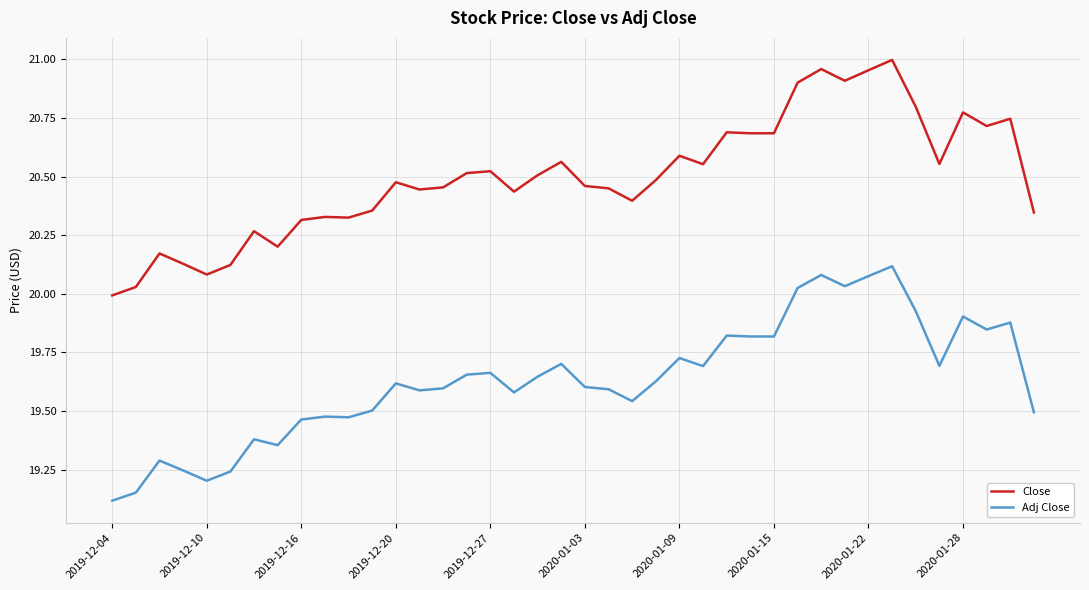

True or false: Close and Adj Close intersect in this chart.

False